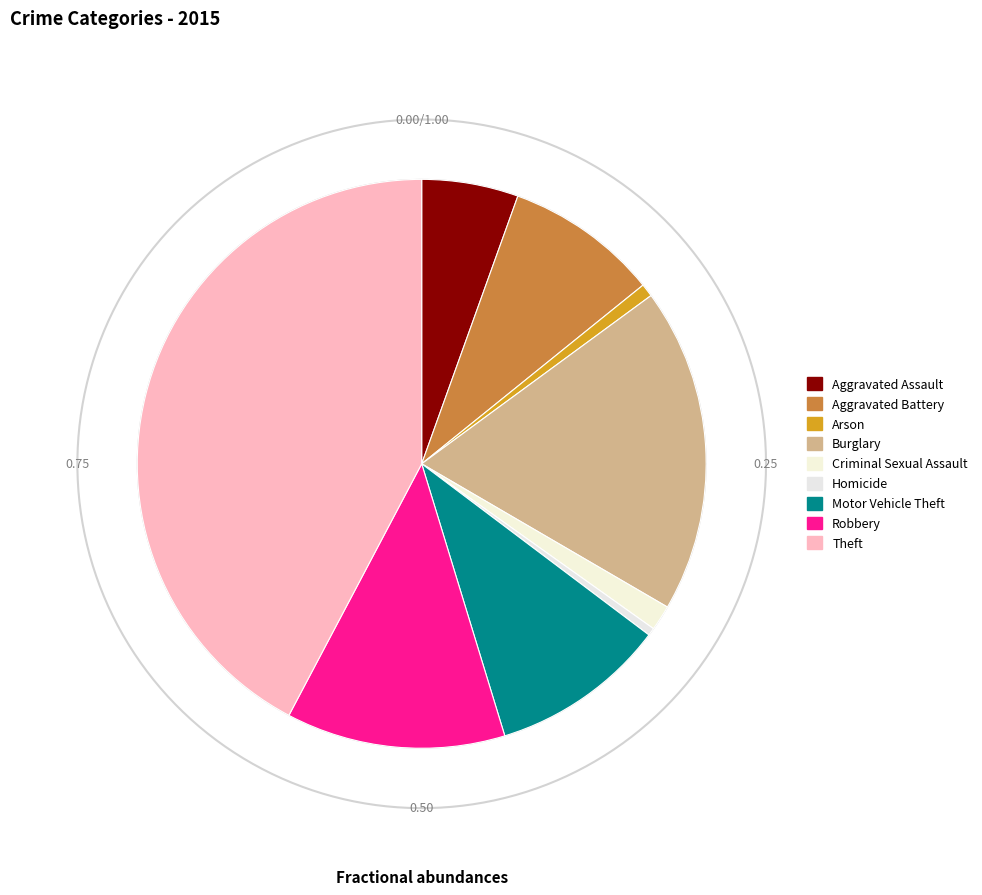

How many slices are in this pie chart?

9